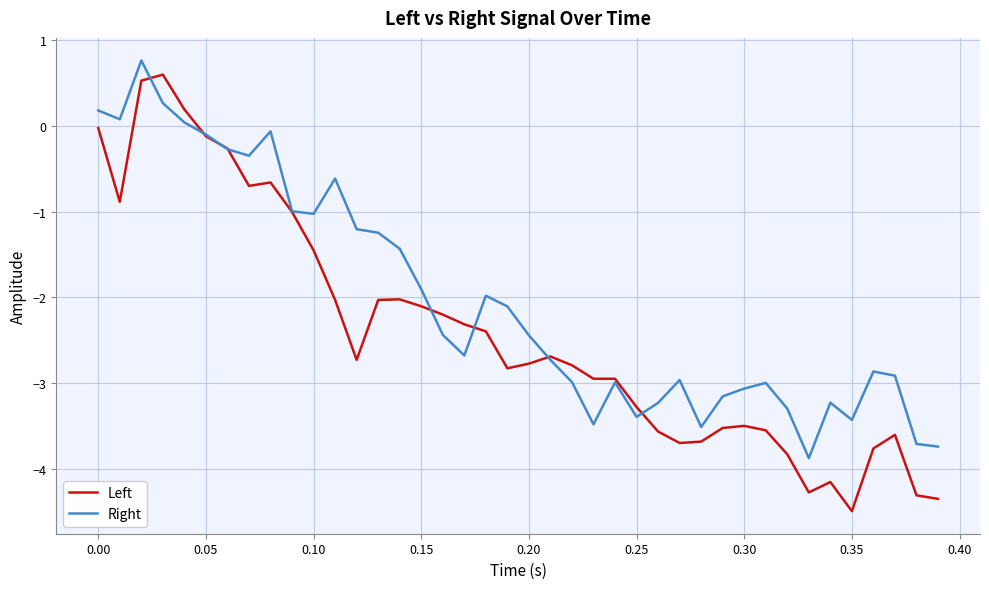

What is the highest value of the Right series?

0.8